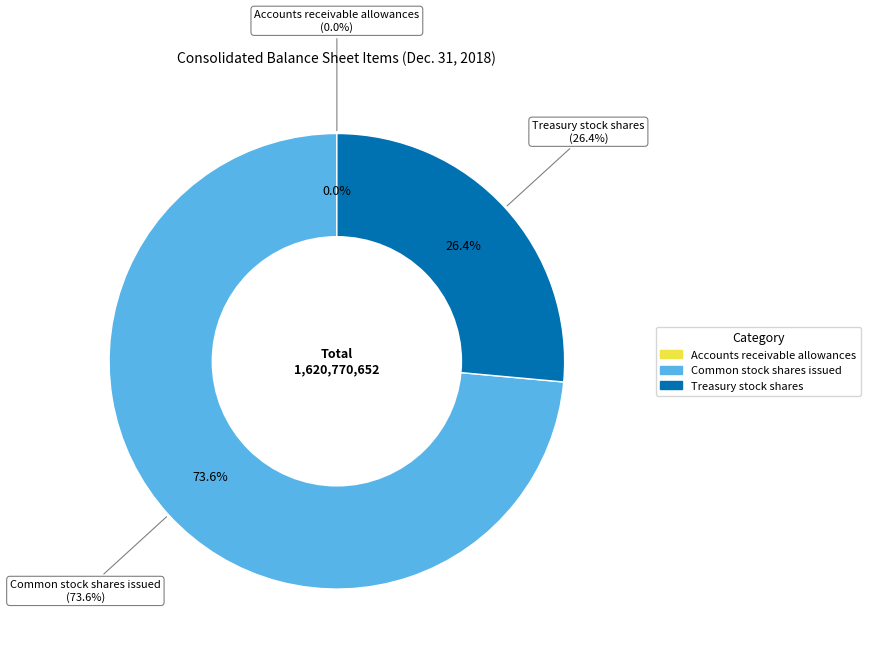

Is it true that Treasury stock shares is 15% of the pie?

False